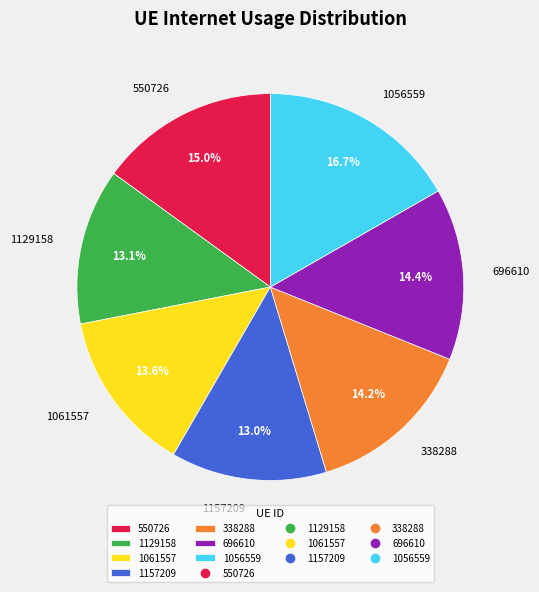

Approximately how many times larger is the value at 338288 compared to 1157209?

1.1